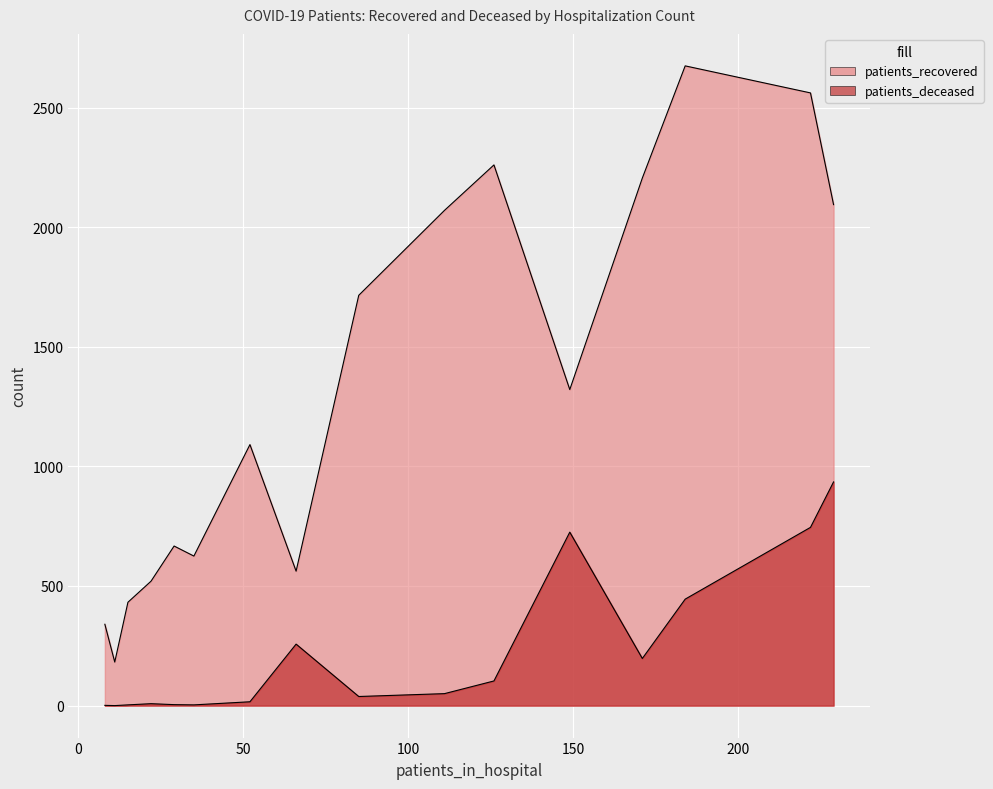

Is it true that patients_deceased equals 284 at 65-69?

False